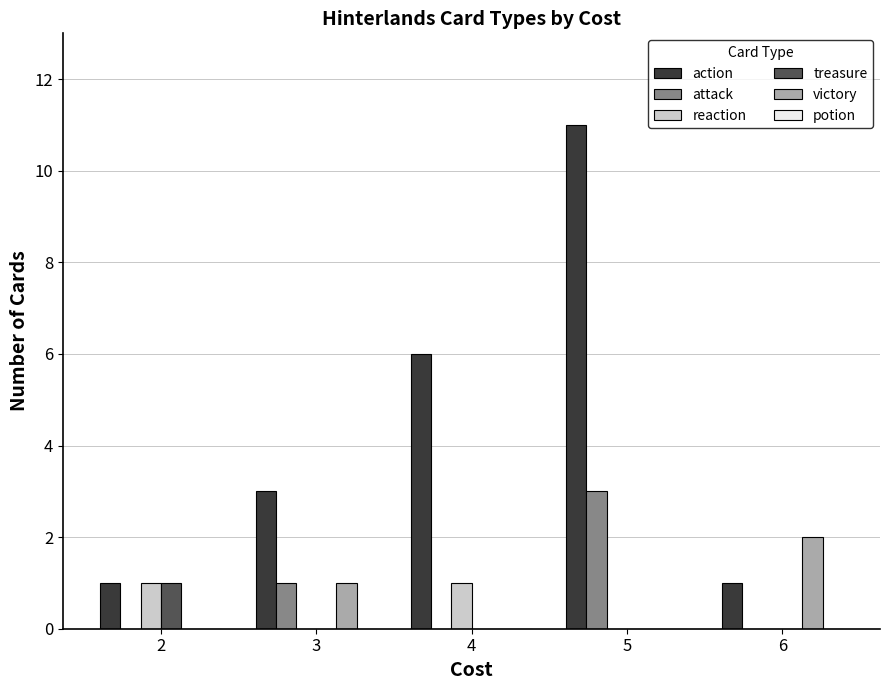

What is the average value of the attack series?

1